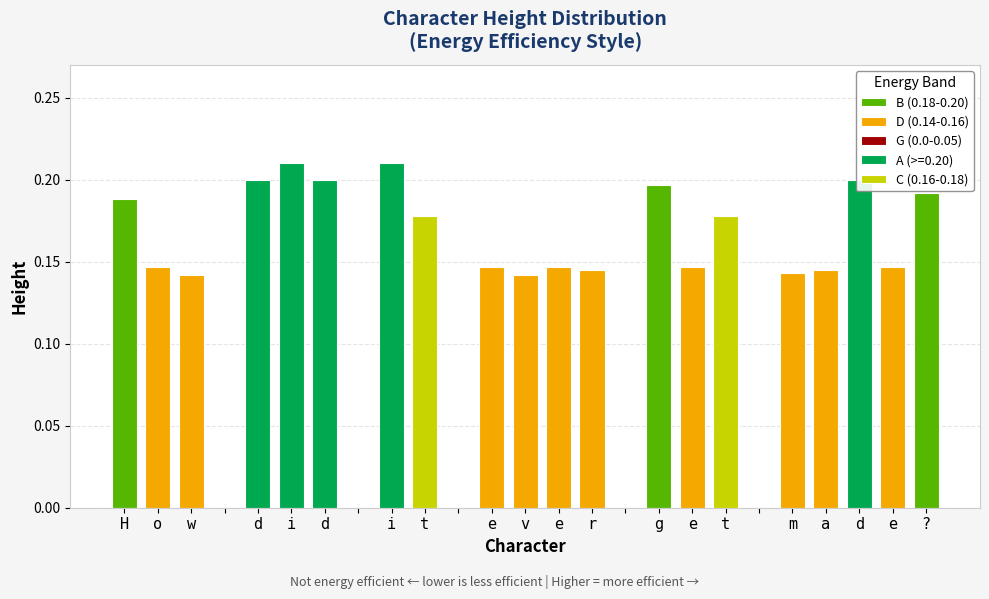

Rank the categories by value from lowest to highest.

 ,  ,  ,  ,  , w, v, m, r, a, o, e, e, e, e, t, t, H, ?, g, d, d, d, i, i